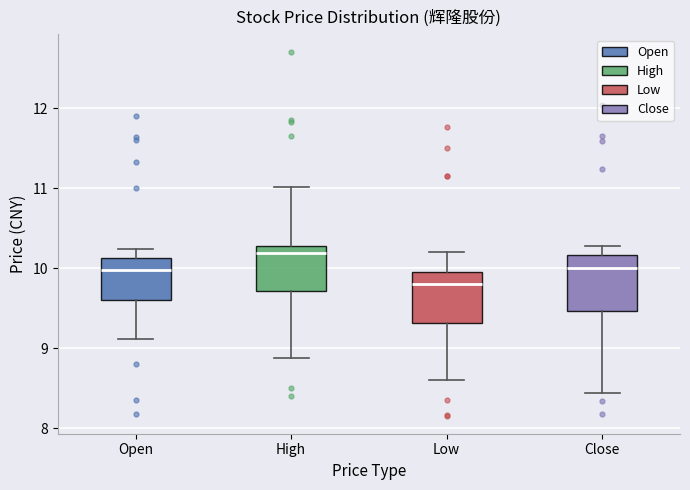

Reading left to right, read every box against the y-axis: the position of its median line, the range the box covers, and the ends of its whiskers. The values are not printed on the chart, so give them approximately, as read against the axis.

Open: median 10.0, box 9.6 to 10.1, whiskers 9.1 to 10.2
High: median 10.2, box 9.7 to 10.3, whiskers 8.9 to 11.0
Low: median 9.8, box 9.3 to 10.0, whiskers 8.6 to 10.2
Close: median 10.0, box 9.5 to 10.2, whiskers 8.4 to 10.3